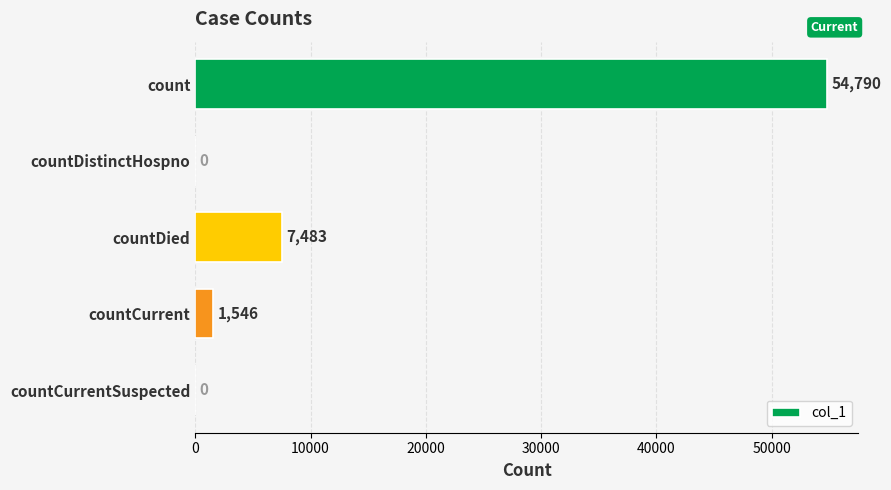

Are the bars horizontal?

Yes